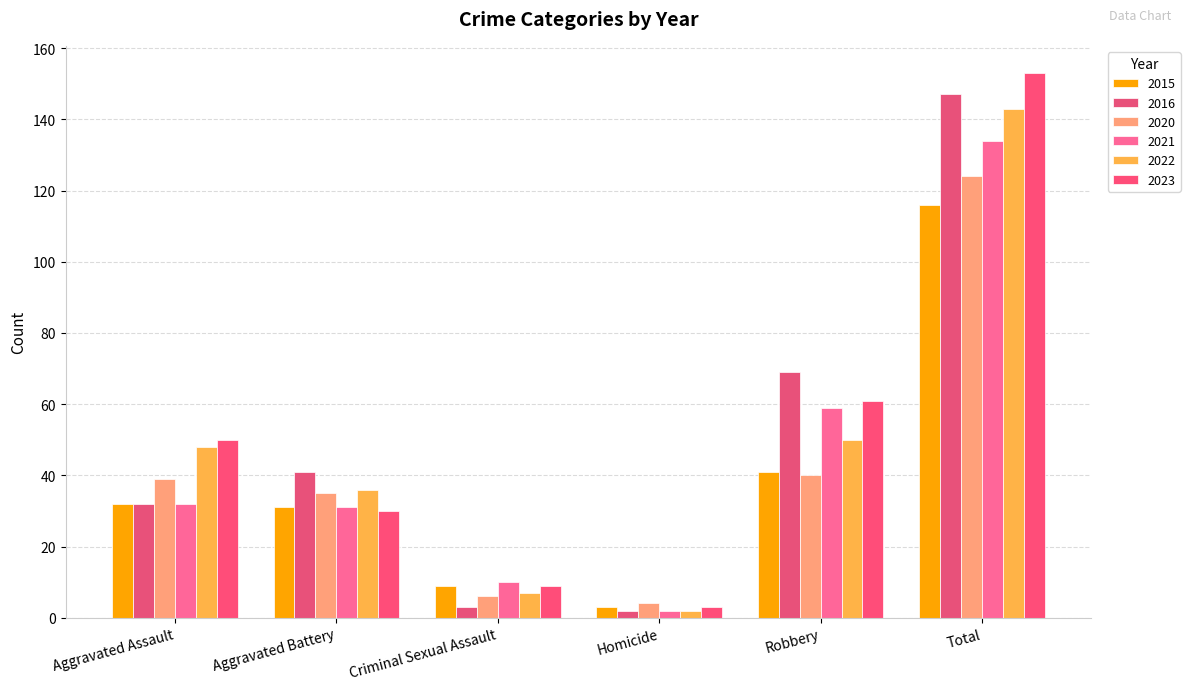

What is the minimum value for 2020?

4